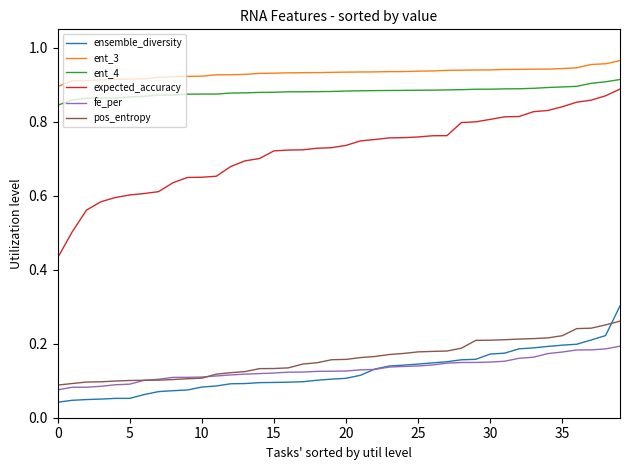

Which series has the largest total across all categories?

ent_3